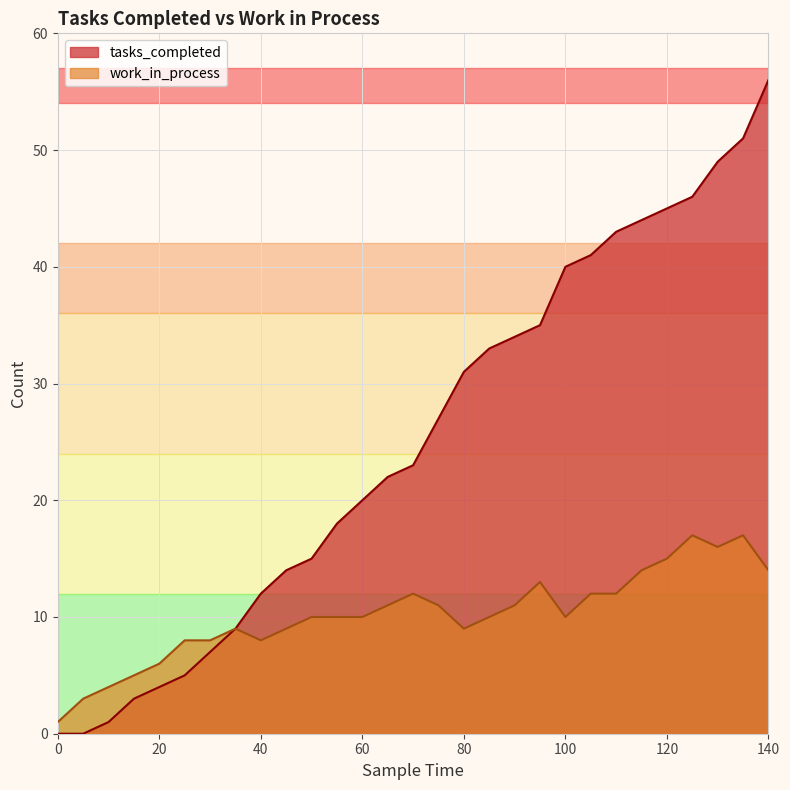

List the series in order of their overall mean, lowest first.

work_in_process, tasks_completed